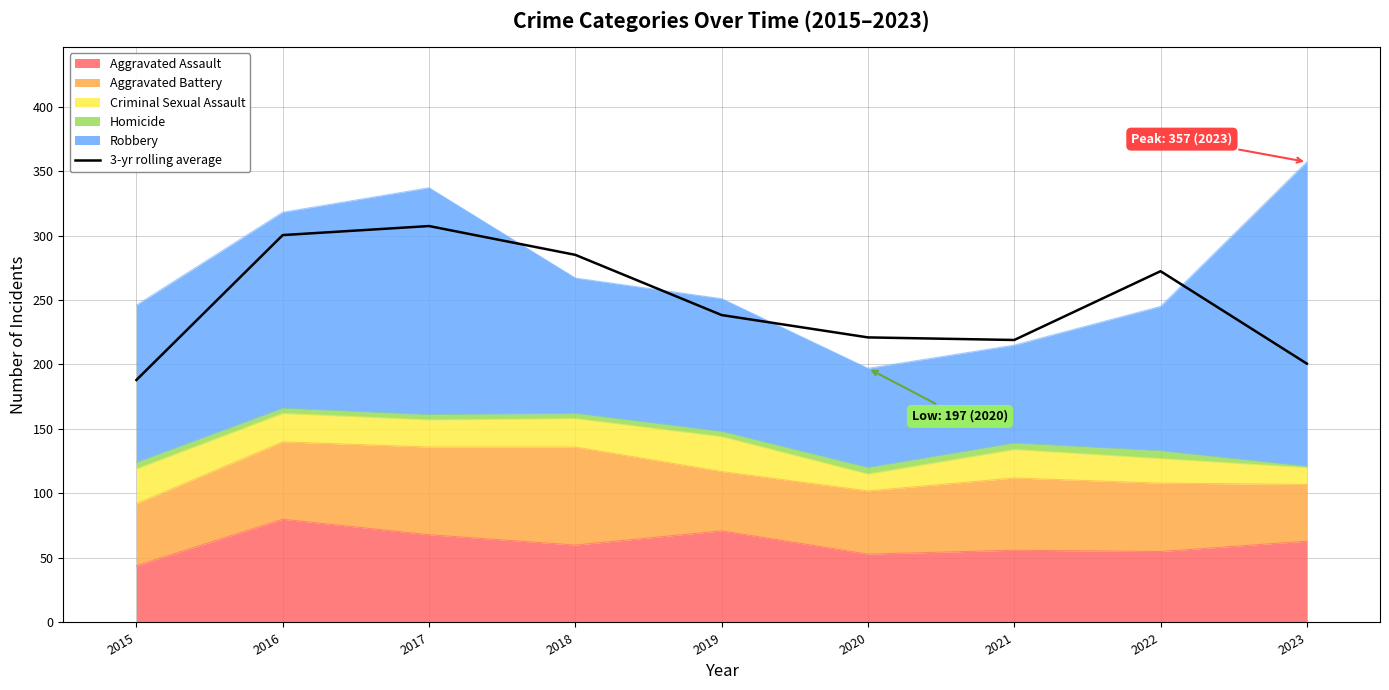

Reading left to right, what are all the values shown in this chart?

188.0	300.3	307.3	285.0	238.3	221.0	219.0	272.3	200.7